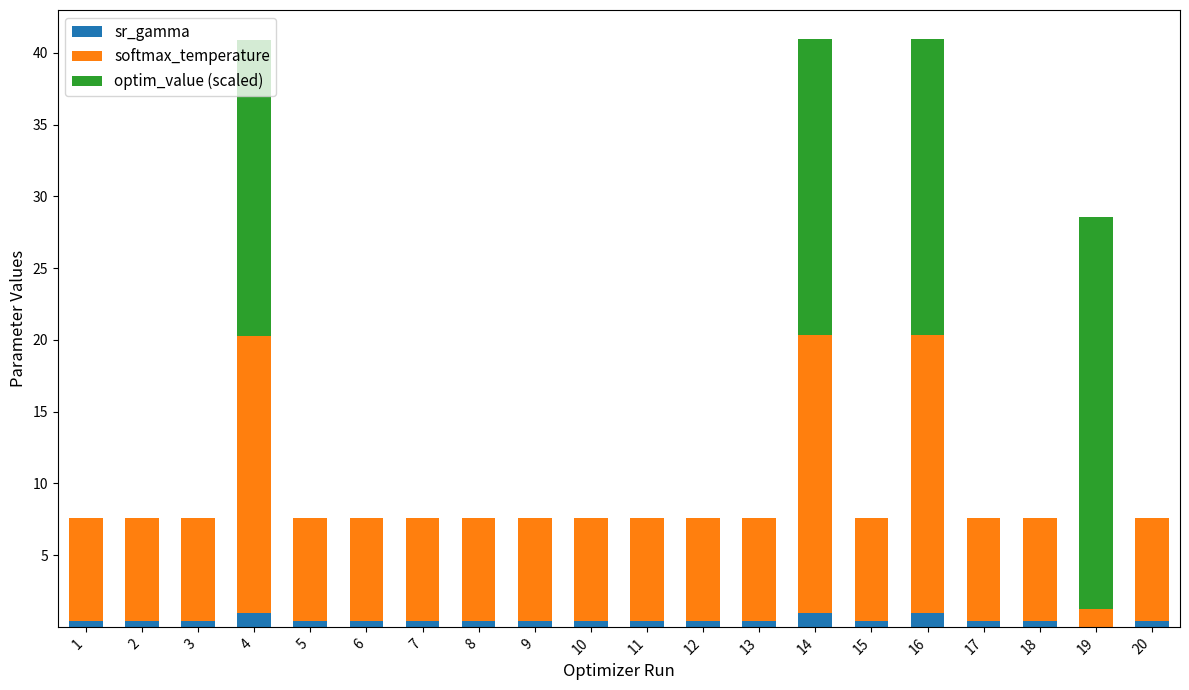

What is the highest value of the sr_gamma series?

1.0